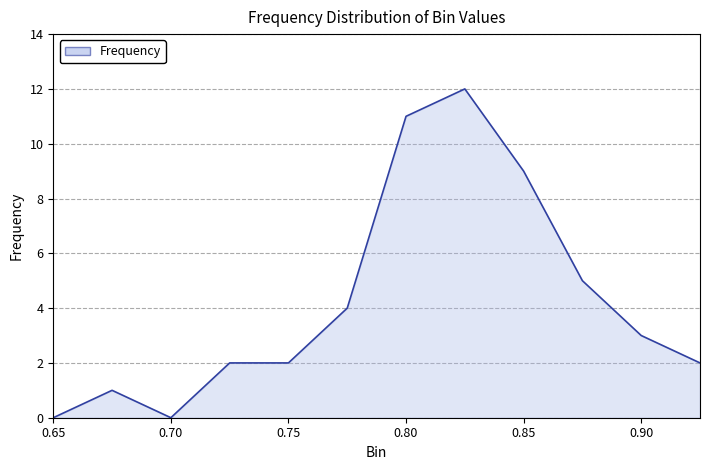

What is the greatest value displayed?

12